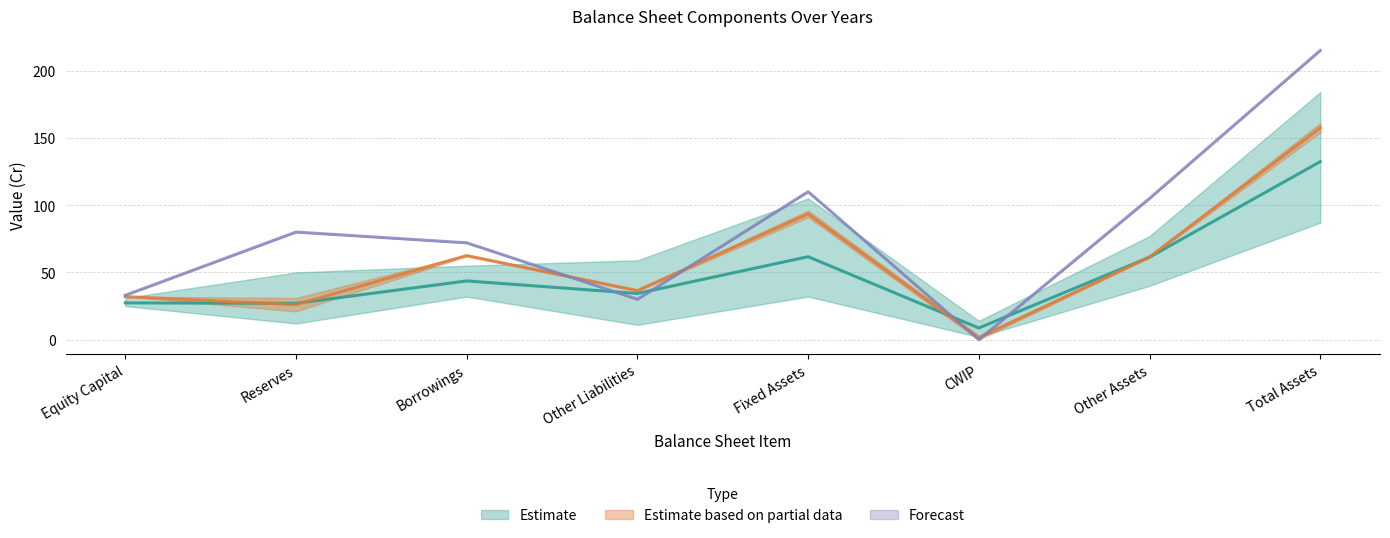

The Forecast series shows 104 at CWIP. True or false?

False